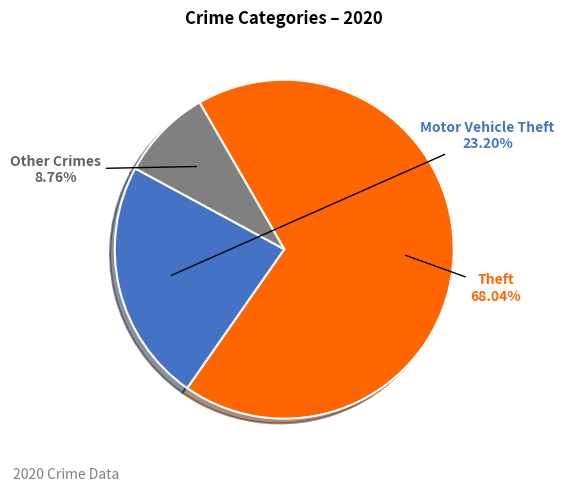

Is there a majority slice in this chart?

Yes